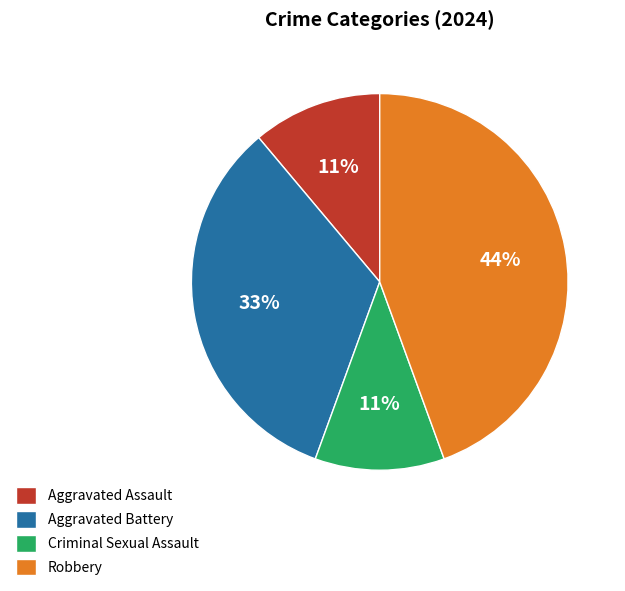

True or false: Criminal Sexual Assault accounts for 3% of the total.

False